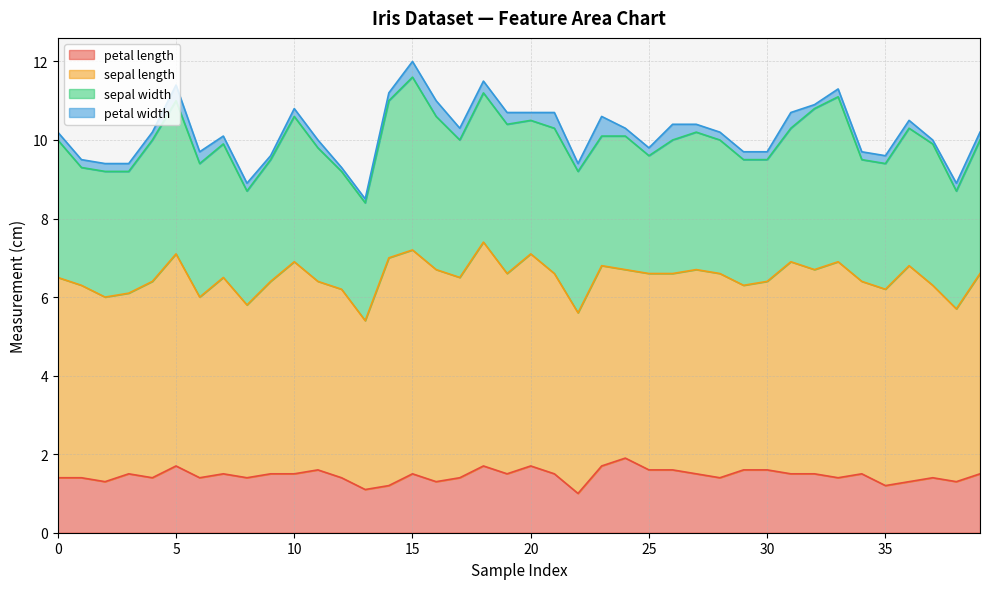

What is the lowest value of the sepal width series?

2.9